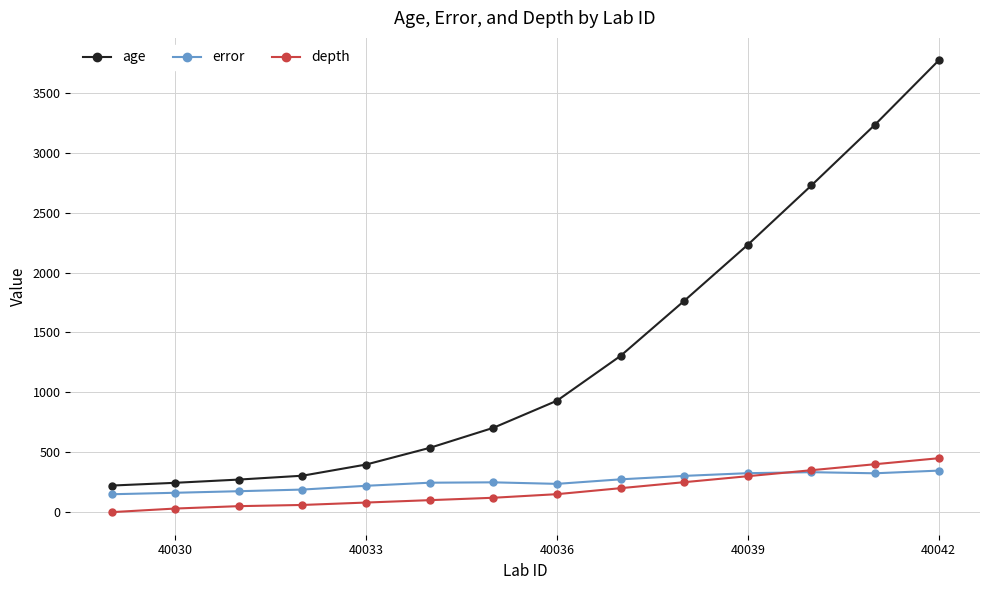

Which series has the largest total across all categories?

age